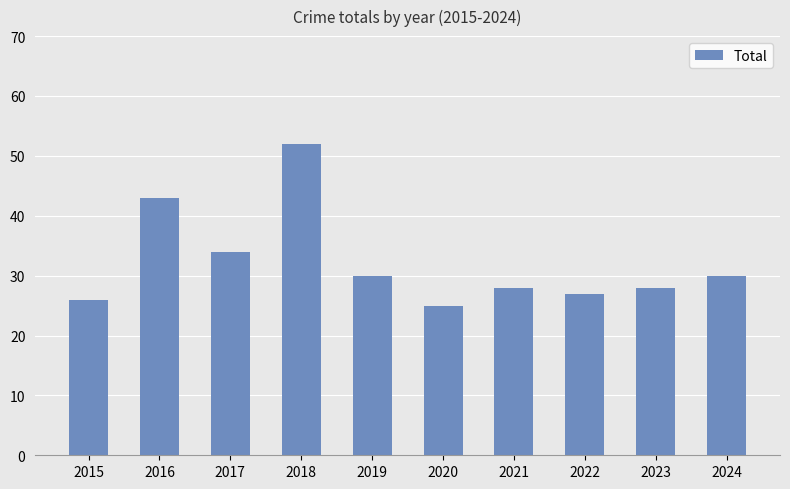

What is the value of the 6th bar from the left?

25